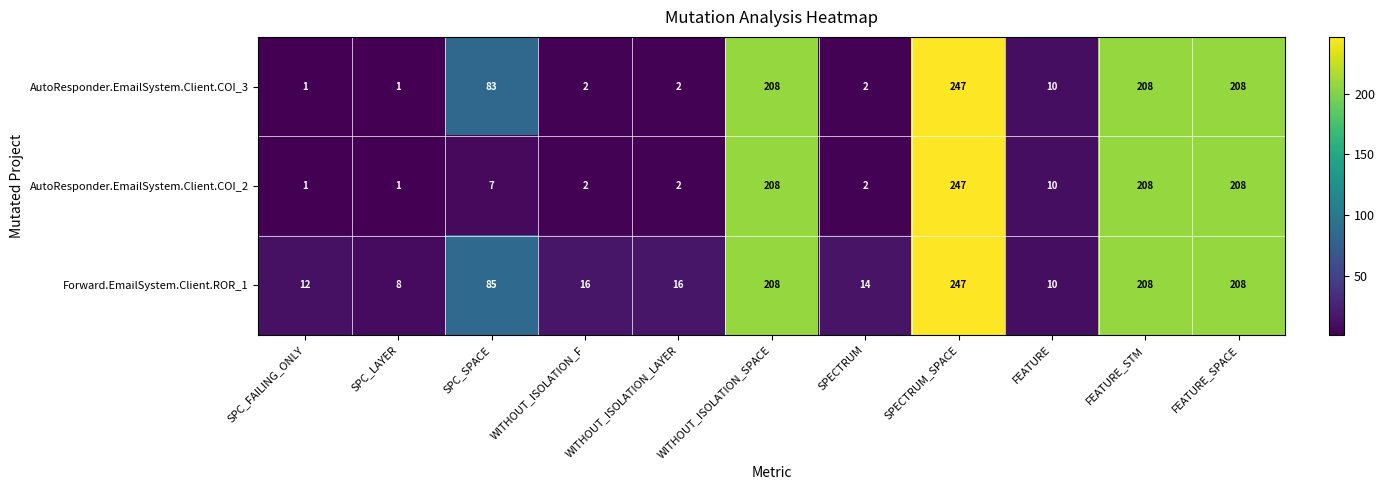

Which series has the largest total across all categories?

Forward.EmailSystem.Client.ROR_1